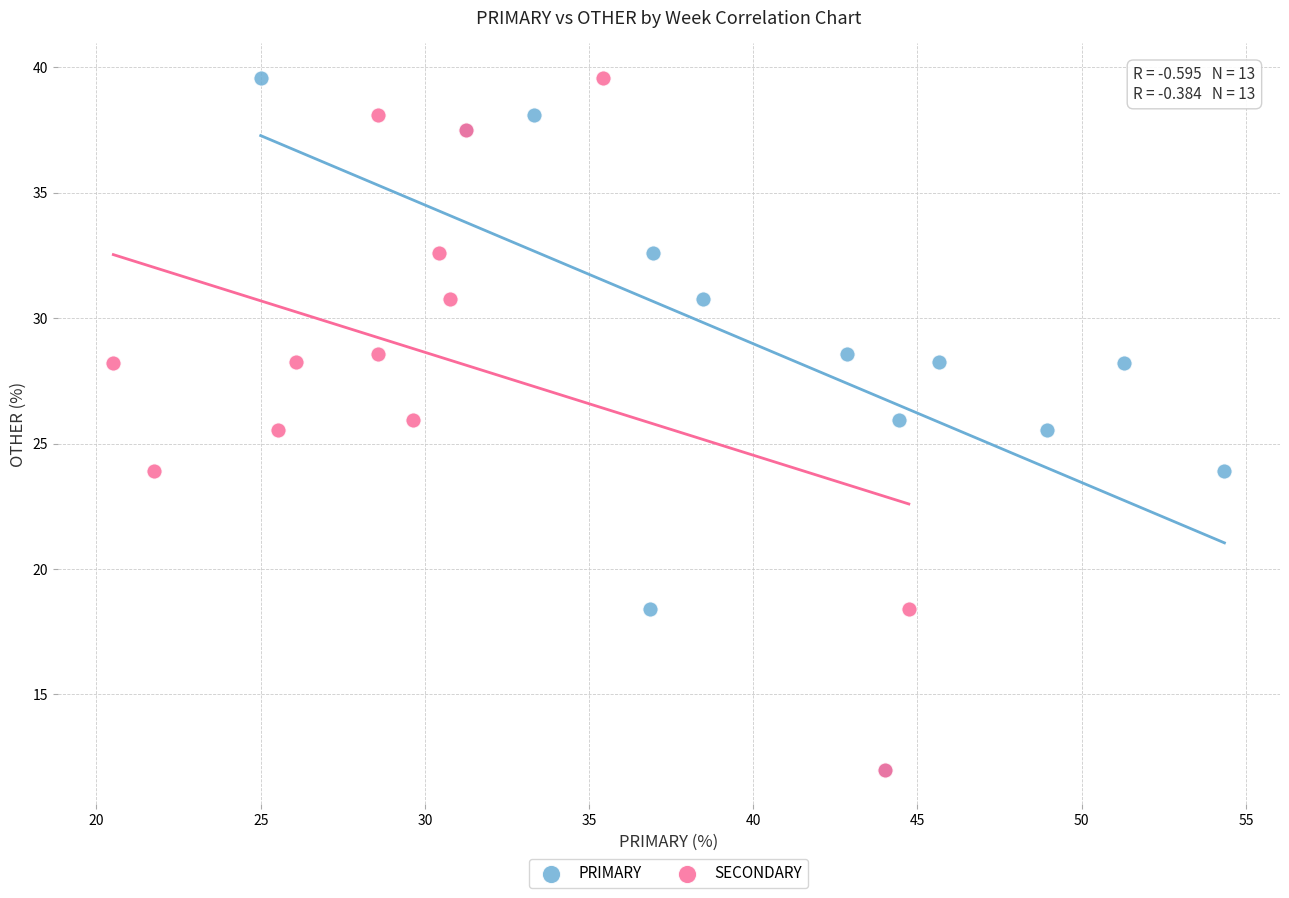

What are all the series names shown in the legend?

PRIMARY, SECONDARY